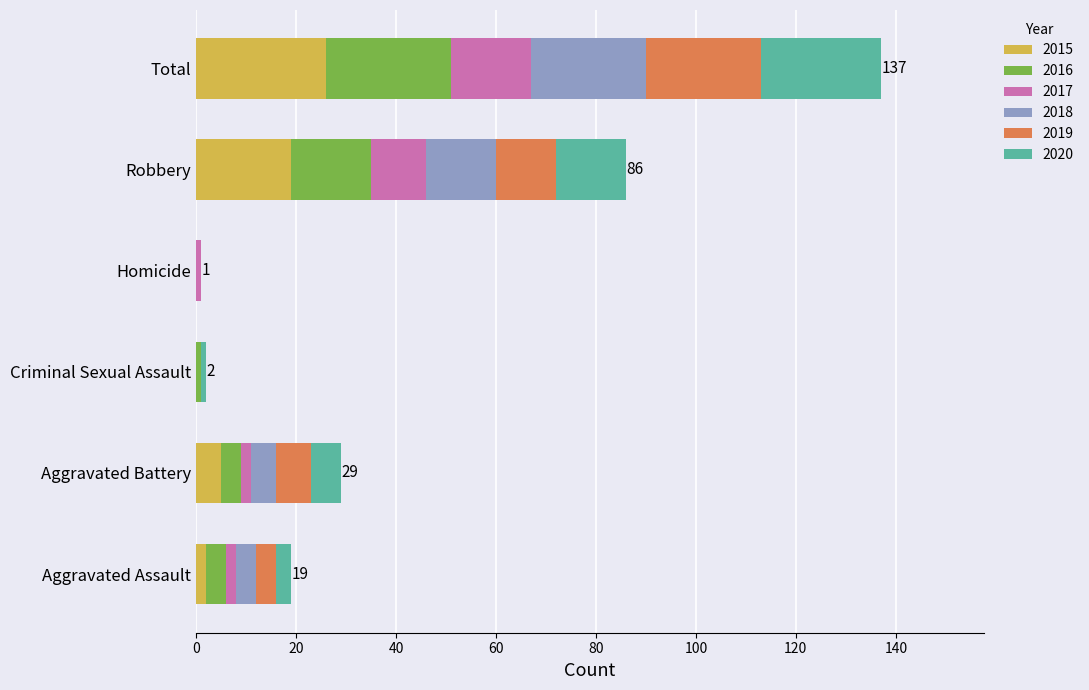

At which category is the sum across all series the highest?

Total